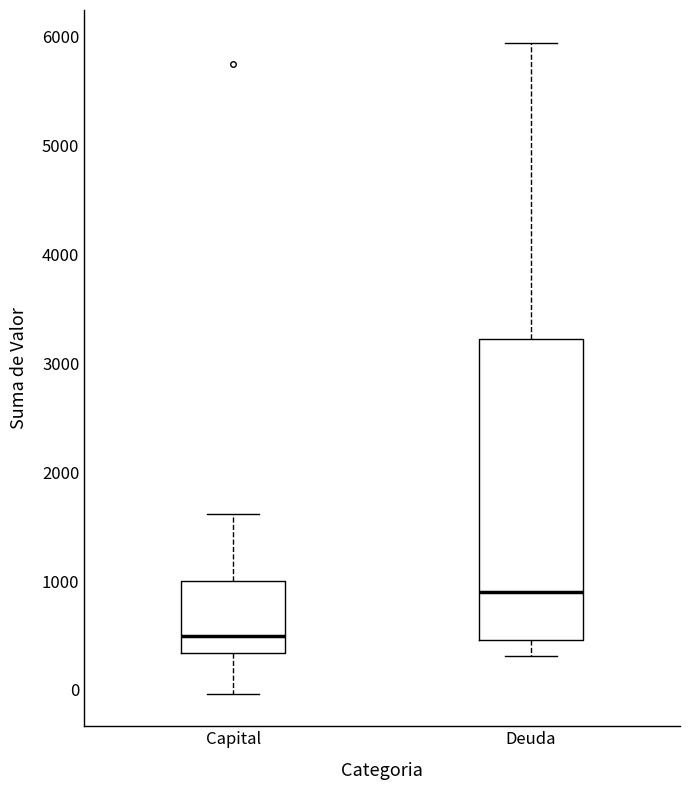

Reading left to right, read every box against the y-axis: the position of its median line, the range the box covers, and the ends of its whiskers. The values are not printed on the chart, so give them approximately, as read against the axis.

Capital: median 500, box 300 to 1000, whiskers 0 to 1600
Deuda: median 900, box 500 to 3200, whiskers 300 to 5900